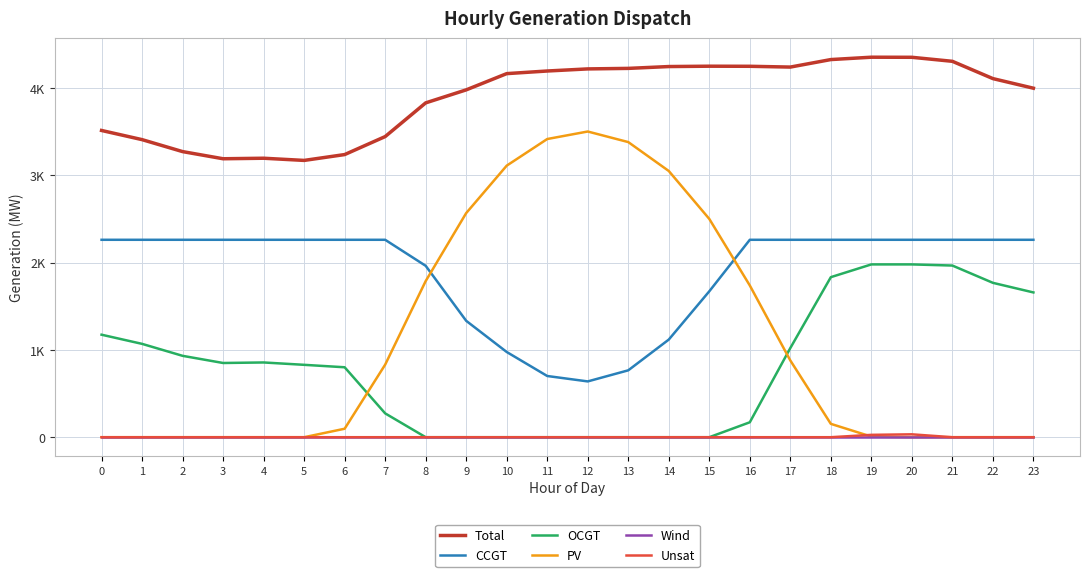

Is this an area chart (filled region under the line)?

No